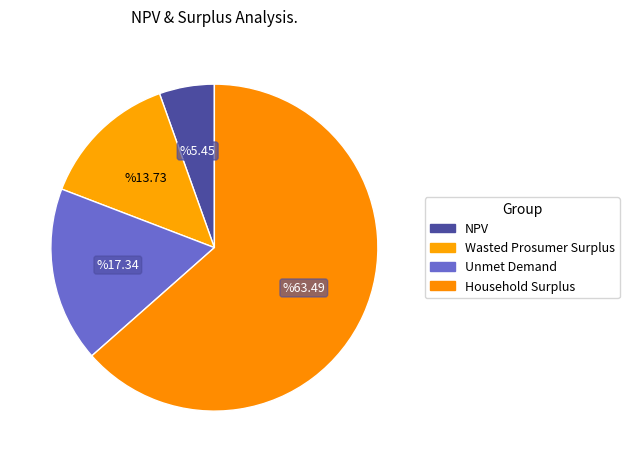

To the nearest percent, what portion does Household Surplus represent?

63%